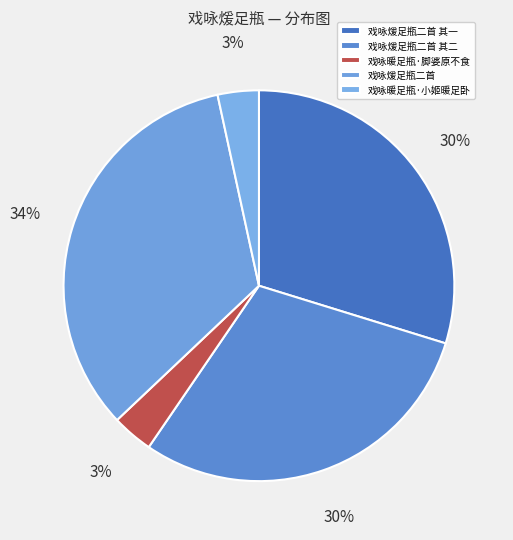

What percentage do 戏咏暖足瓶·脚婆原不食 and 戏咏煖足瓶二首 其一 together represent?

33.2%